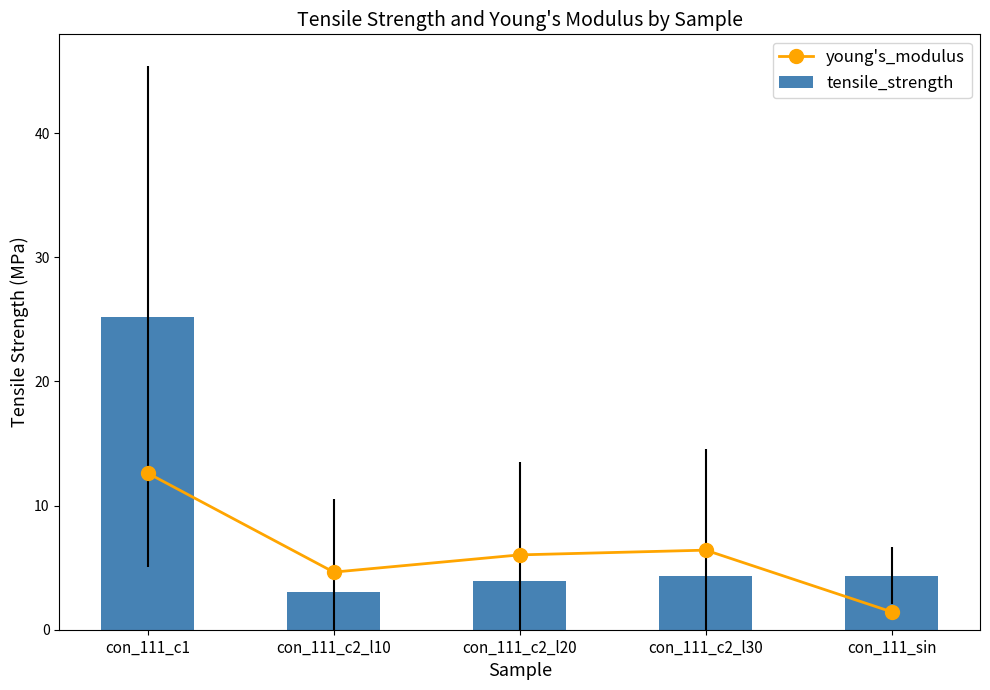

Reading right to left, list all the values displayed in this chart.

young's_modulus: 1.4	6.4	6.0	4.6	12.6
tensile_strength: 4.4	4.3	3.9	3.1	25.2